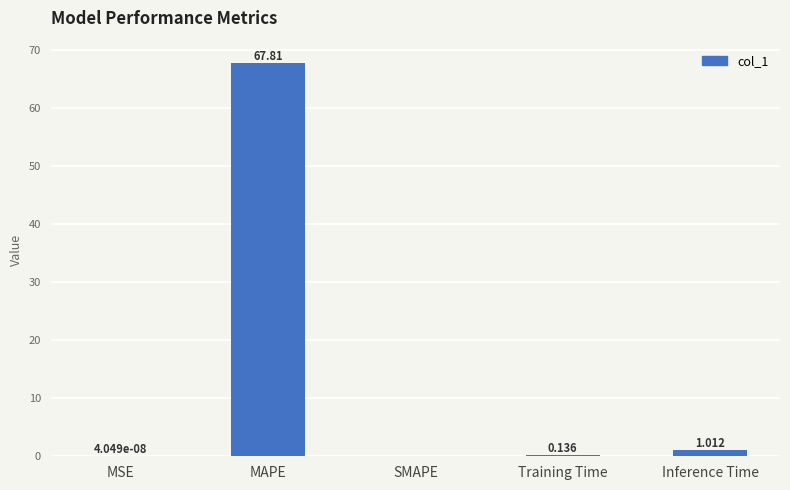

The chart shows a value of 67.8 at MAPE. True or false?

True